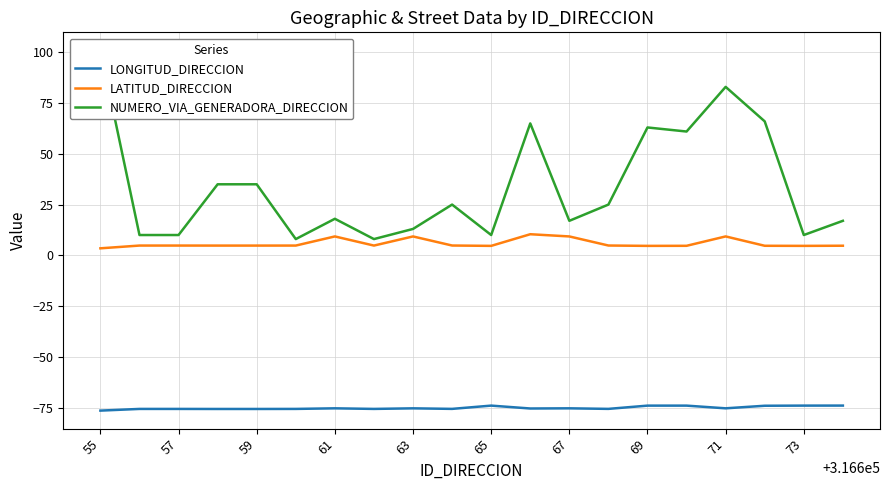

Is it true that LATITUD_DIRECCION equals 2.7 at 71?

False